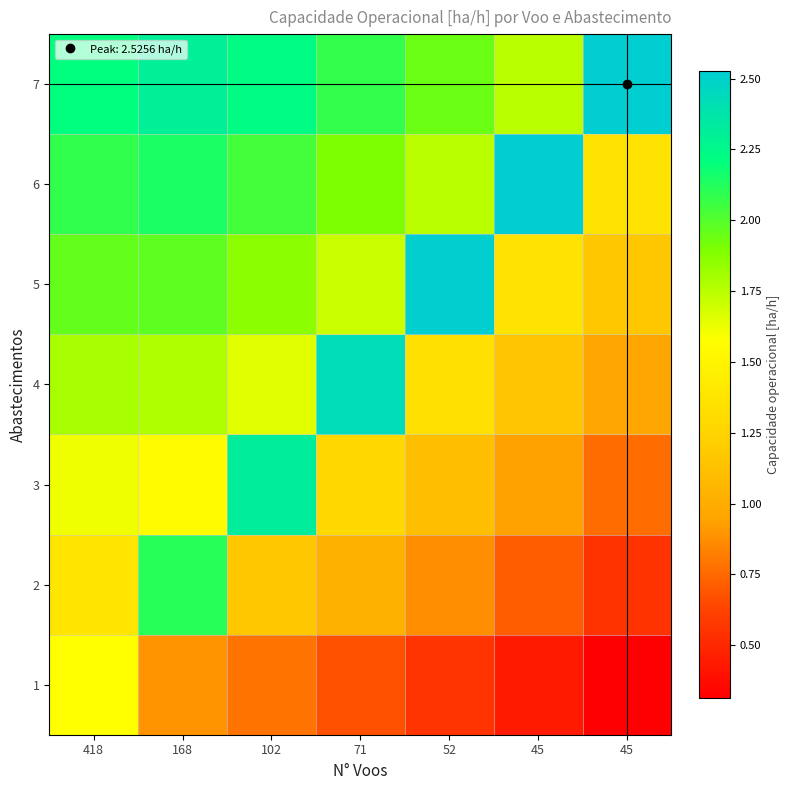

What is the difference between the highest and lowest values at 418?

0.8